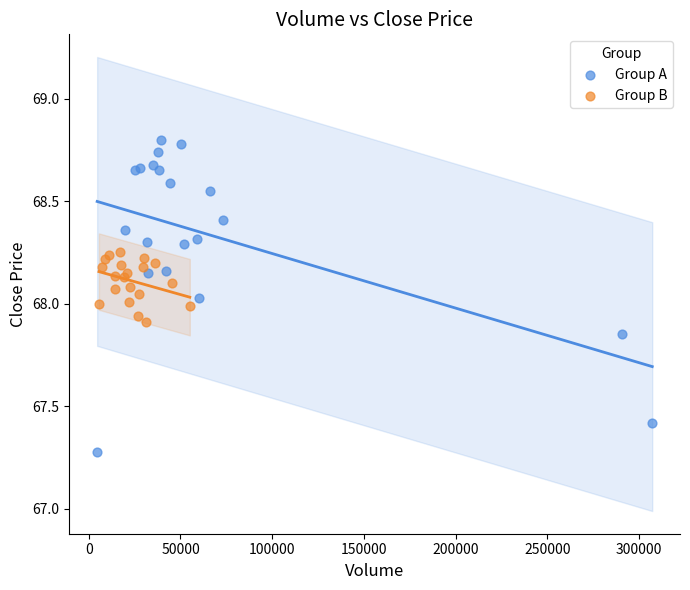

Which series contains the highest Y value?

Group A